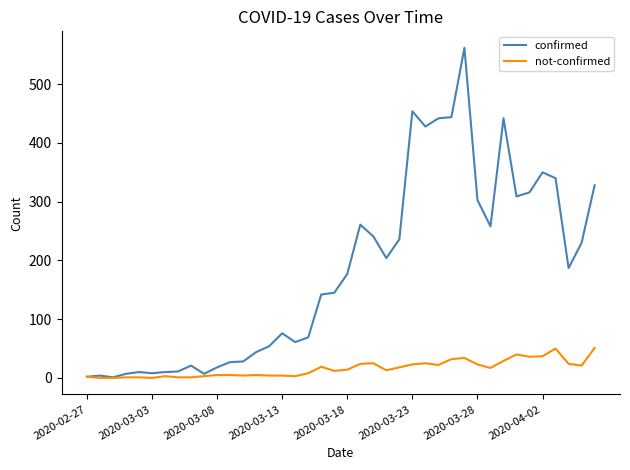

At how many categories does at least one series exceed 393?

6